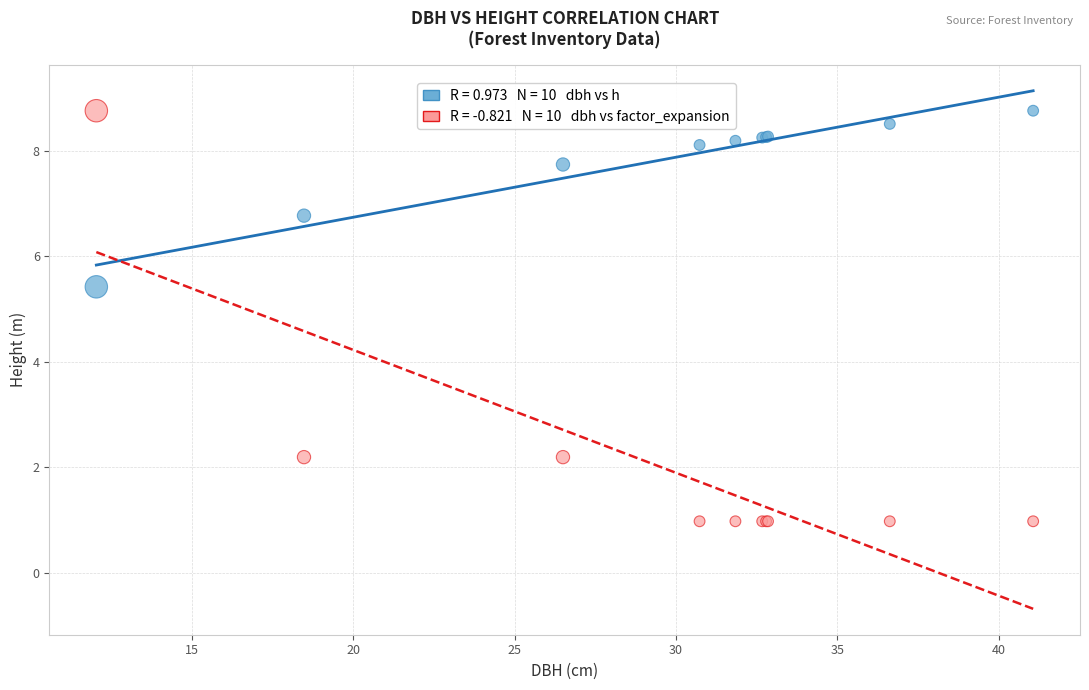

Across all series, what Y value is closest to 4?

5.4